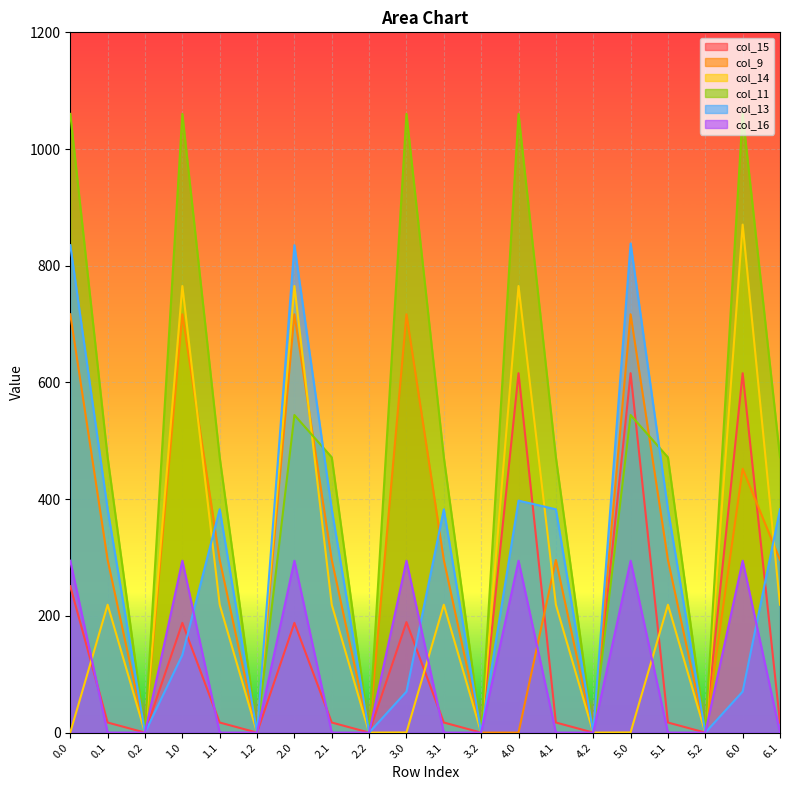

True or false: col_13 has a value of 382.7 at 2.1.

True